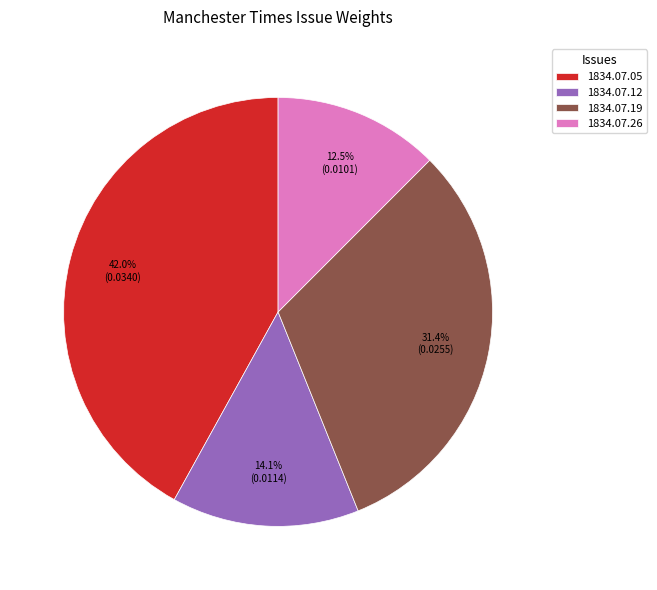

Which has a higher value, 1834.07.19 or 1834.07.05?

1834.07.05